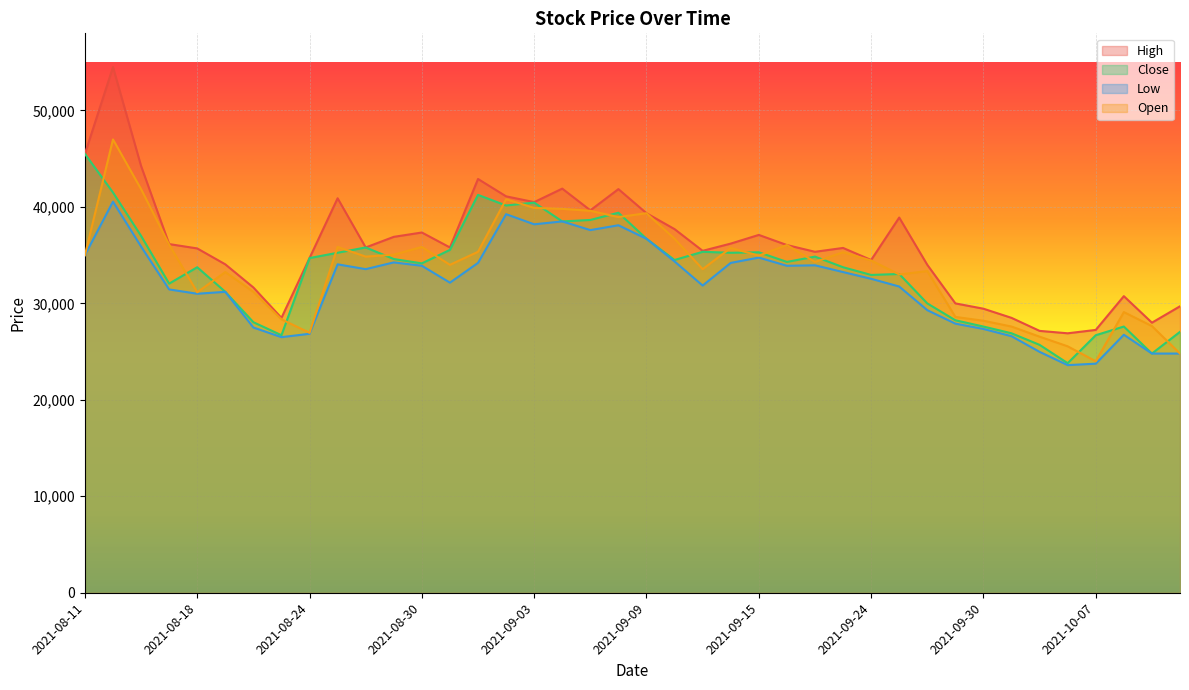

Reading left to right, list all the values displayed in this chart.

High: 2021-08-11=45500	2021-08-12=54500	2021-08-13=44250	2021-08-17=36150	2021-08-18=35700	2021-08-19=34050	2021-08-20=31650	2021-08-23=28500	2021-08-24=34700	2021-08-25=40900	2021-08-26=35800	2021-08-27=36900	2021-08-30=37350	2021-08-31=35800	2021-09-01=42900	2021-09-02=41100	2021-09-03=40500	2021-09-06=41900	2021-09-07=39650	2021-09-08=41850	2021-09-09=39350	2021-09-10=37700	2021-09-13=35450	2021-09-14=36200	2021-09-15=37100	2021-09-16=36050	2021-09-17=35350	2021-09-23=35750	2021-09-24=34500	2021-09-27=38900	2021-09-28=34000	2021-09-29=30000	2021-09-30=29449	2021-10-01=28500	2021-10-05=27150	2021-10-06=26900	2021-10-07=27250	2021-10-08=30750	2021-10-12=28000	2021-10-13=29700
Close: 2021-08-11=45500	2021-08-12=41500	2021-08-13=37000	2021-08-17=32050	2021-08-18=33750	2021-08-19=31200	2021-08-20=28050	2021-08-23=26700	2021-08-24=34700	2021-08-25=35250	2021-08-26=35800	2021-08-27=34600	2021-08-30=34150	2021-08-31=35550	2021-09-01=41250	2021-09-02=40150	2021-09-03=40450	2021-09-06=38500	2021-09-07=38650	2021-09-08=39400	2021-09-09=36700	2021-09-10=34500	2021-09-13=35350	2021-09-14=35250	2021-09-15=35300	2021-09-16=34300	2021-09-17=34850	2021-09-23=33750	2021-09-24=32950	2021-09-27=33050	2021-09-28=30000	2021-09-29=28250	2021-09-30=27600	2021-10-01=26900	2021-10-05=25700	2021-10-06=23800	2021-10-07=26700	2021-10-08=27600	2021-10-12=24800	2021-10-13=27050
Low: 2021-08-11=35000	2021-08-12=40550	2021-08-13=35900	2021-08-17=31450	2021-08-18=31000	2021-08-19=31200	2021-08-20=27500	2021-08-23=26500	2021-08-24=26850	2021-08-25=34050	2021-08-26=33550	2021-08-27=34250	2021-08-30=33900	2021-08-31=32150	2021-09-01=34200	2021-09-02=39250	2021-09-03=38200	2021-09-06=38500	2021-09-07=37600	2021-09-08=38100	2021-09-09=36700	2021-09-10=34350	2021-09-13=31850	2021-09-14=34200	2021-09-15=34750	2021-09-16=33900	2021-09-17=33950	2021-09-23=33250	2021-09-24=32550	2021-09-27=31750	2021-09-28=29300	2021-09-29=27900	2021-09-30=27350	2021-10-01=26599	2021-10-05=24974	2021-10-06=23600	2021-10-07=23750	2021-10-08=26750	2021-10-12=24800	2021-10-13=24800
Open: 2021-08-11=35000	2021-08-12=47000	2021-08-13=41850	2021-08-17=36100	2021-08-18=31150	2021-08-19=33250	2021-08-20=31200	2021-08-23=28350	2021-08-24=26950	2021-08-25=35850	2021-08-26=34850	2021-08-27=35050	2021-08-30=35850	2021-08-31=34000	2021-09-01=35350	2021-09-02=40800	2021-09-03=39900	2021-09-06=39800	2021-09-07=39600	2021-09-08=38950	2021-09-09=39350	2021-09-10=36700	2021-09-13=33550	2021-09-14=35750	2021-09-15=34950	2021-09-16=36050	2021-09-17=34300	2021-09-23=35300	2021-09-24=34450	2021-09-27=33000	2021-09-28=33350	2021-09-29=28600	2021-09-30=28200	2021-10-01=27600	2021-10-05=26550	2021-10-06=25550	2021-10-07=24000	2021-10-08=29100	2021-10-12=27650	2021-10-13=24800